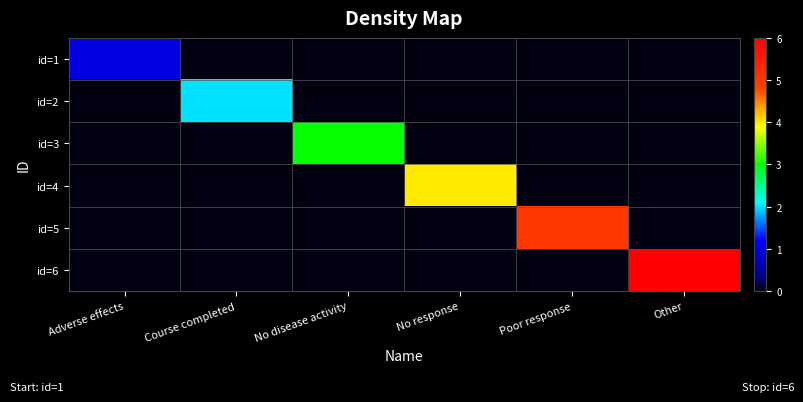

Rank the series by their average value, from highest to lowest.

id=6, id=5, id=4, id=3, id=2, id=1